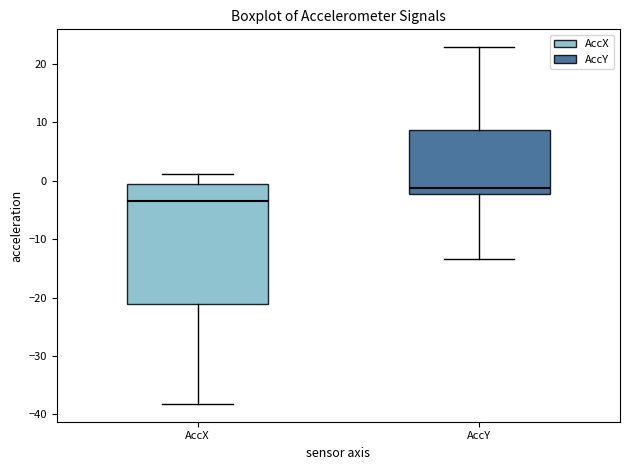

Where does the lower whisker of the box for AccX end on the y-axis? The values are not printed on the chart, so give them approximately, as read against the axis.

-38